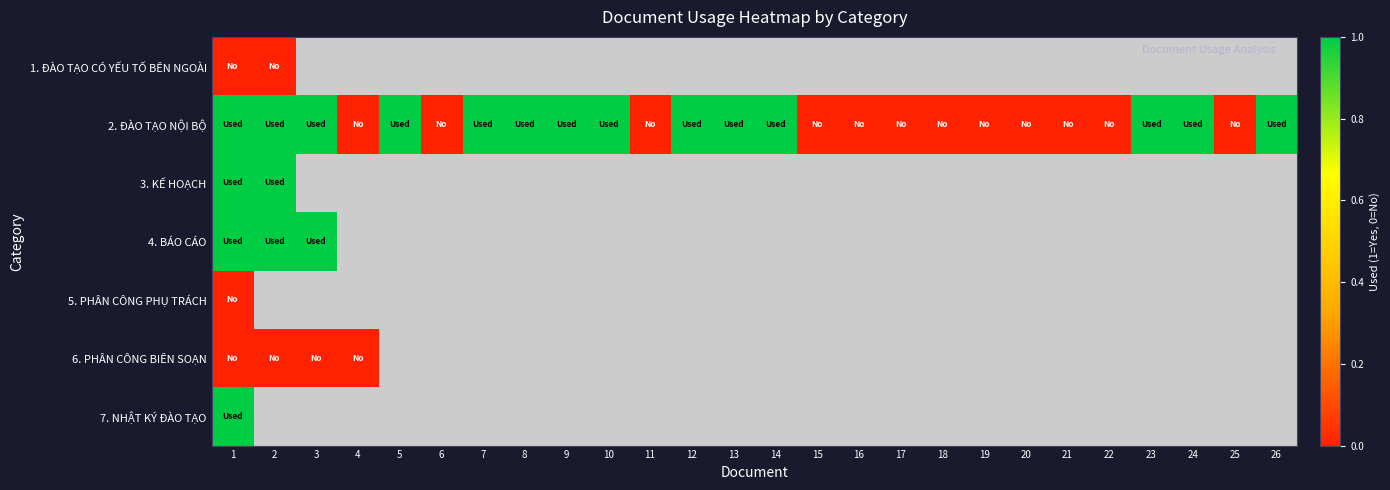

What is the greatest value displayed?

1.0